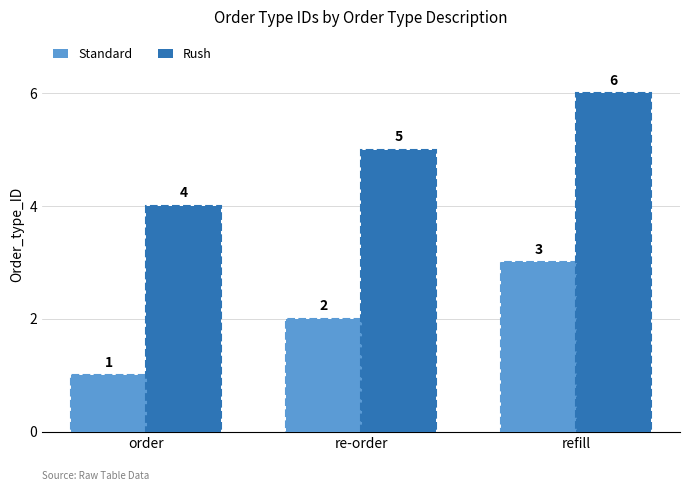

Reading left to right, what are all the values shown in this chart?

Standard: 1	2	3
Rush: 4	5	6